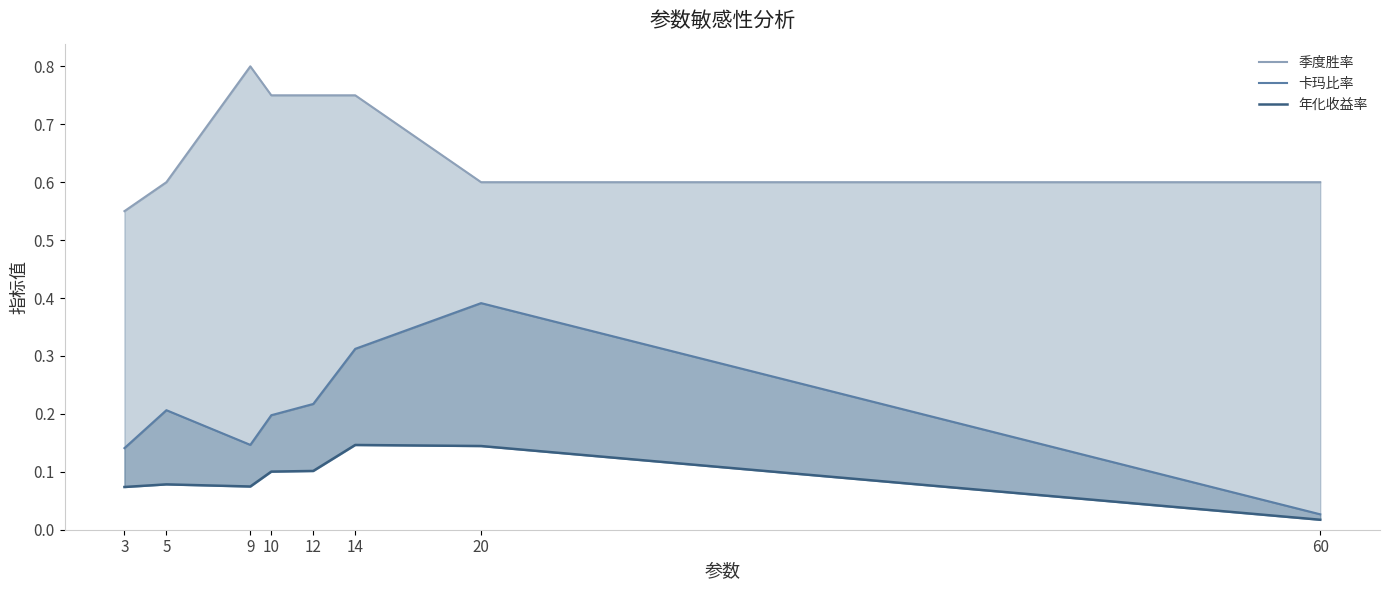

What is the difference between the maximum and minimum values in the 年化收益率 series?

0.1